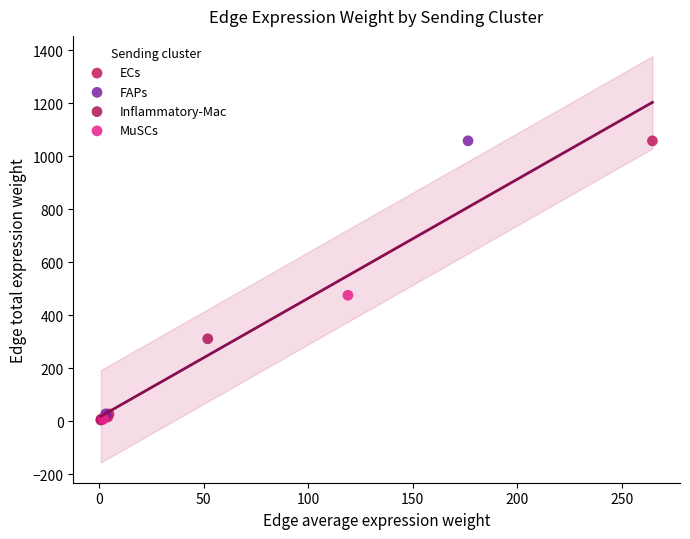

Which series has the largest Y range (max minus min)?

FAPs